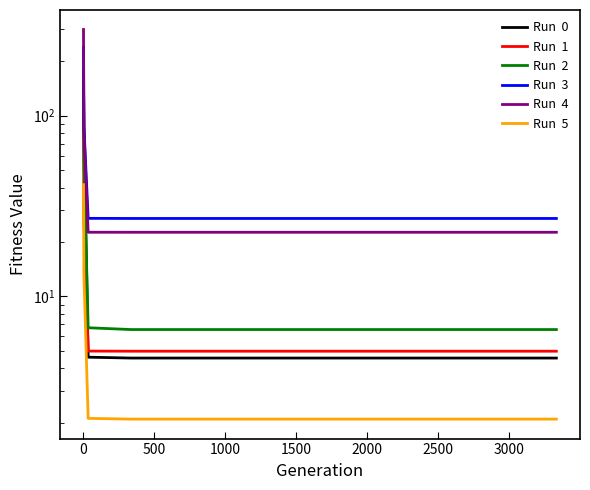

Is the value of Run  0 at 11 greater than the value of Run  4 at 12?

No